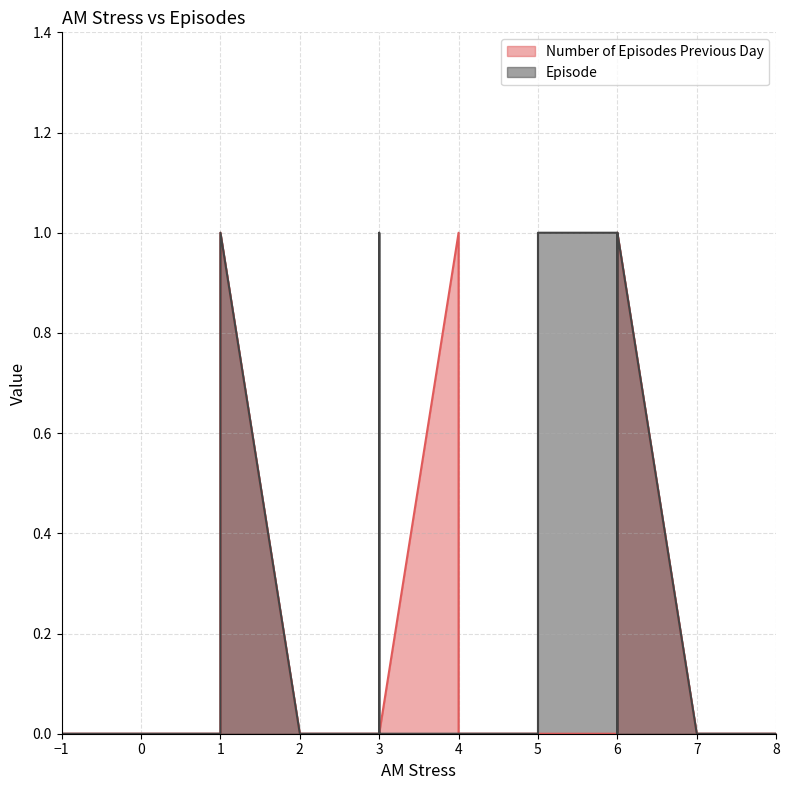

Does the chart display data point markers on the line(s)?

No